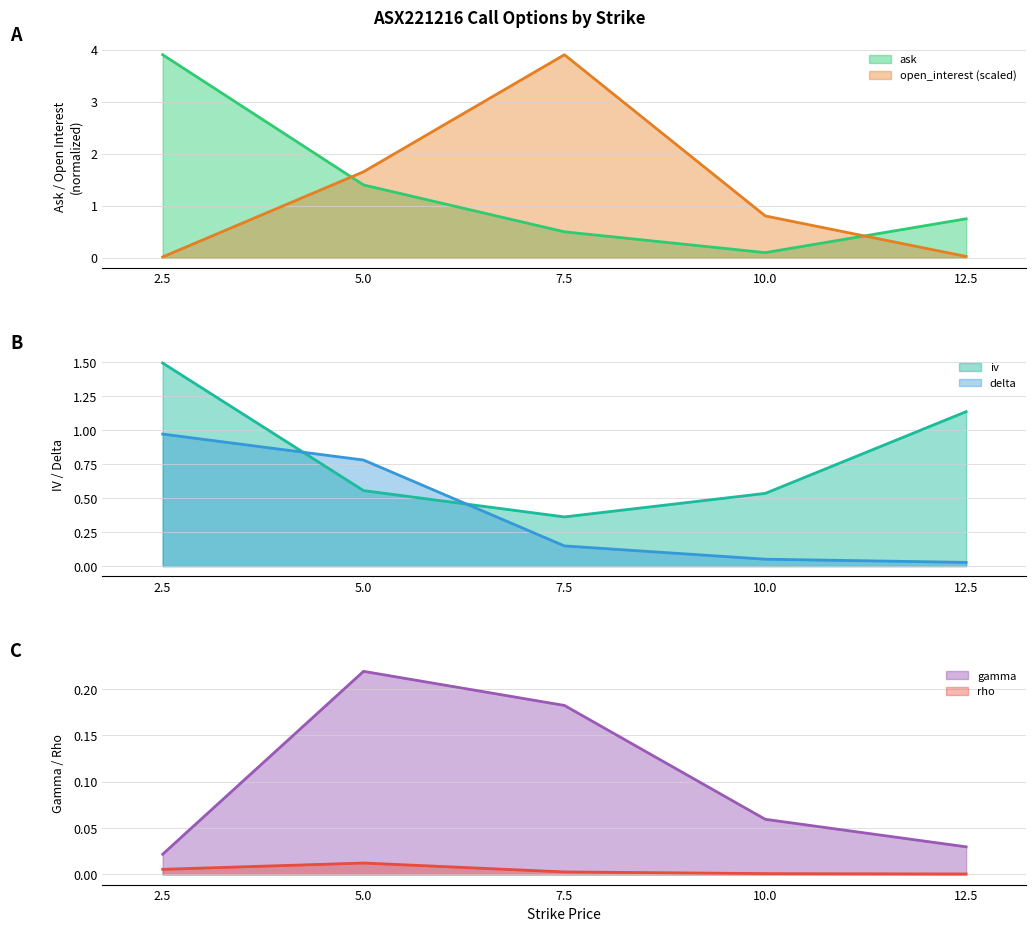

What is the difference between the highest and lowest values at 5.0?

1.6